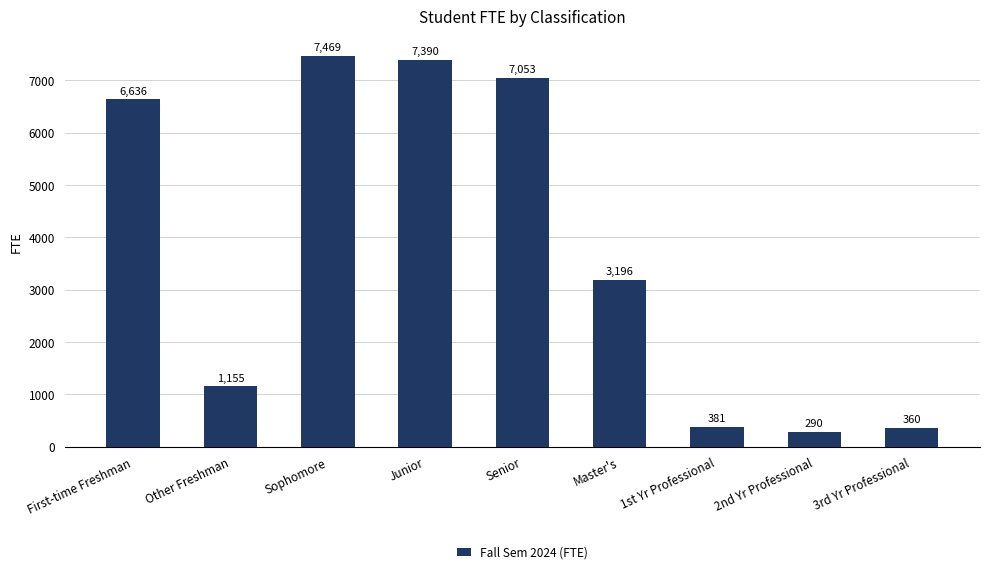

What is the difference between the maximum and minimum values?

7179.0